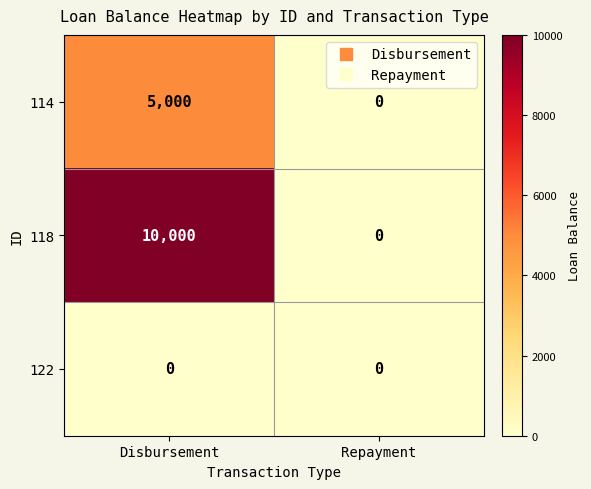

List the series in order of their peak value, lowest first.

122, 114, 118